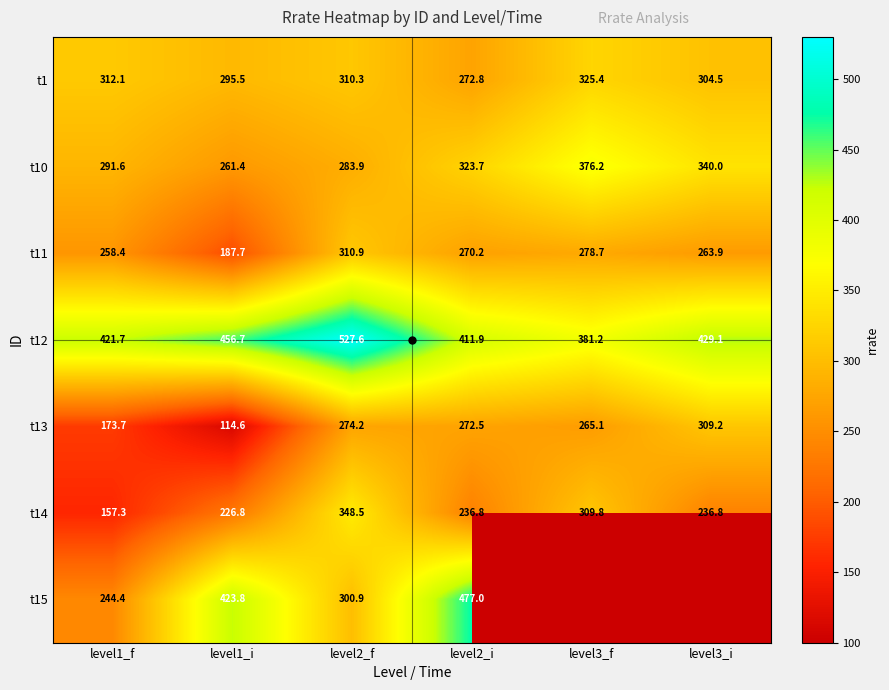

What is the sum of the t15 values at level2_f and level1_i?

724.7